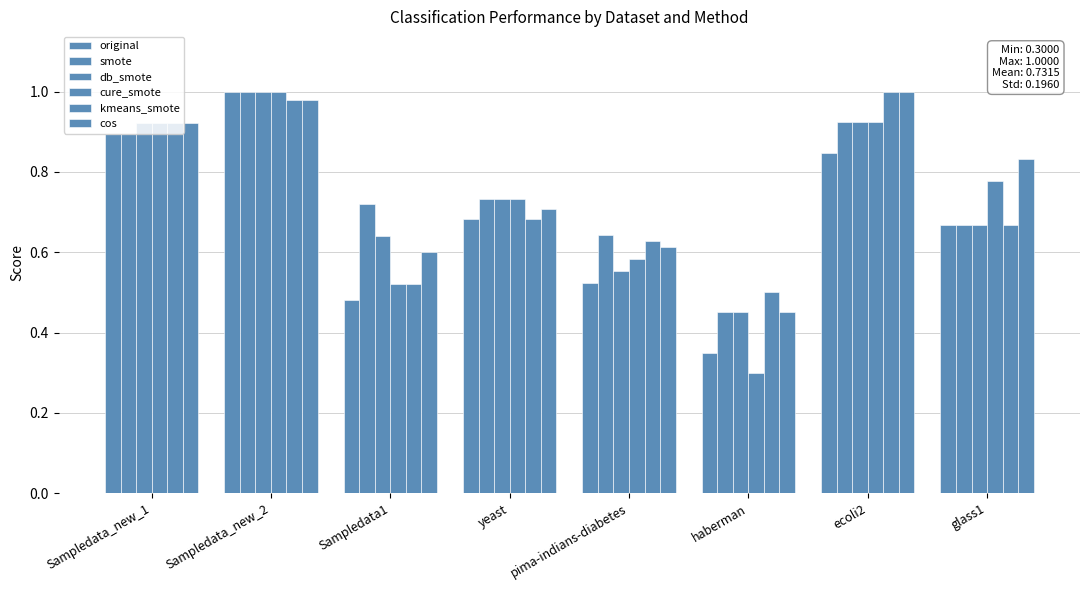

How many bars are there in each group?

6